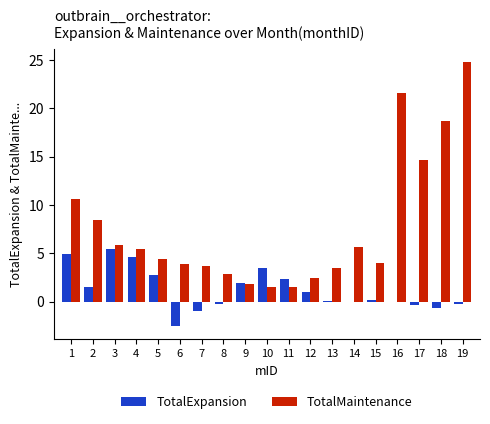

Which series has the largest total across all categories?

TotalMaintenance